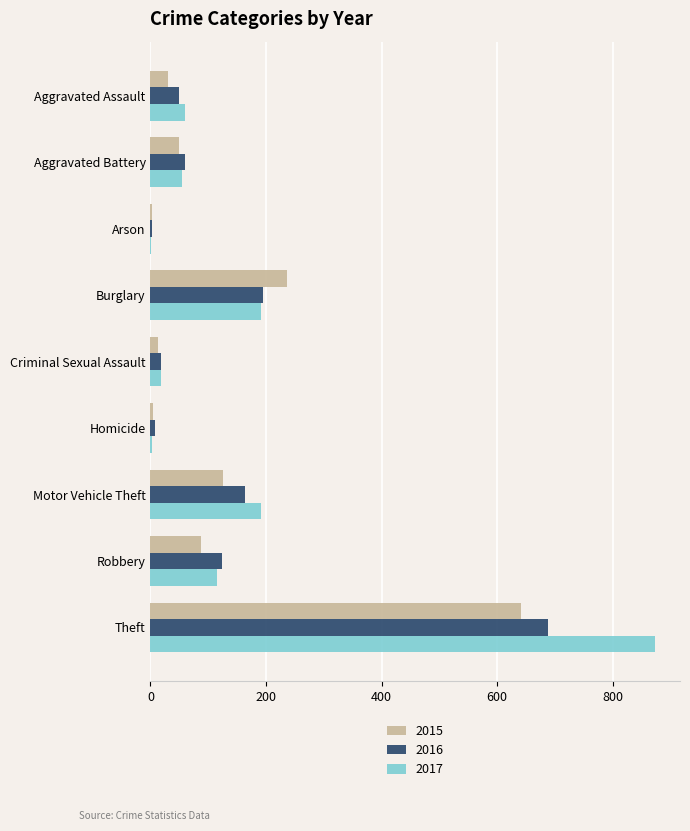

What is the sum of all 2015 values?

1190